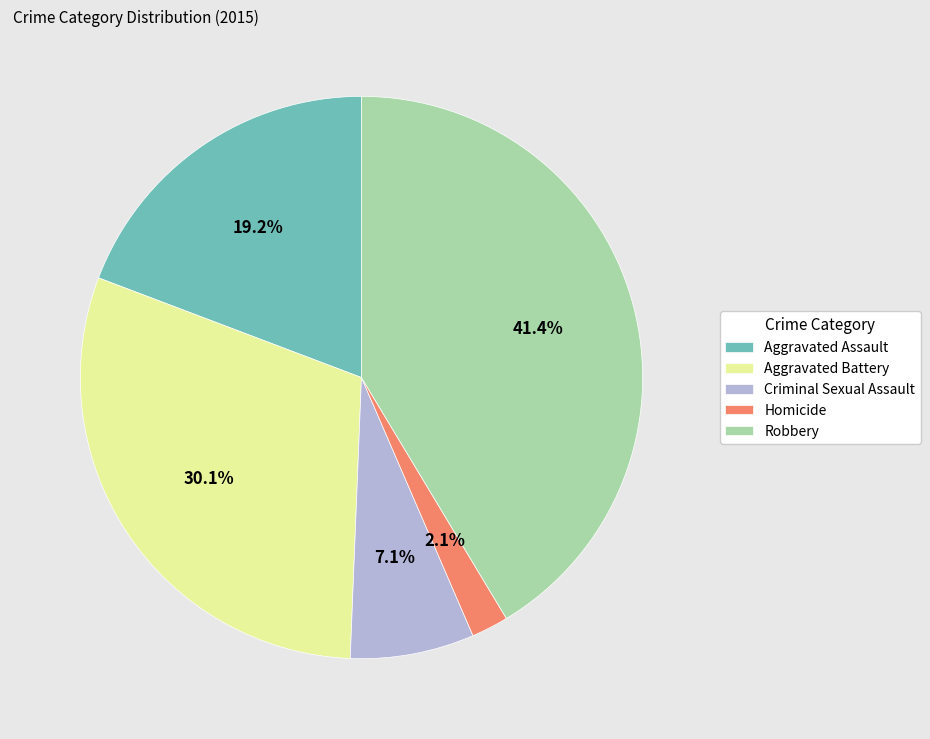

Count the number of slices in the pie.

5